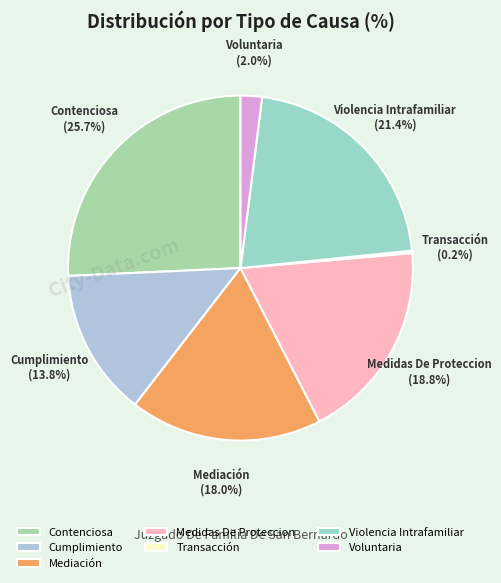

Approximately how many times larger is the value at Violencia Intrafamiliar compared to Medidas De Proteccion?

1.1